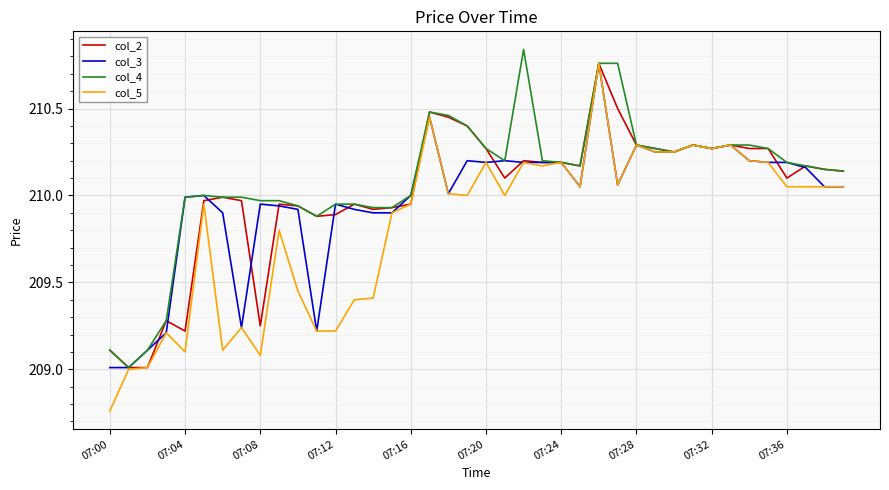

Which series has the largest range (max minus min)?

col_5